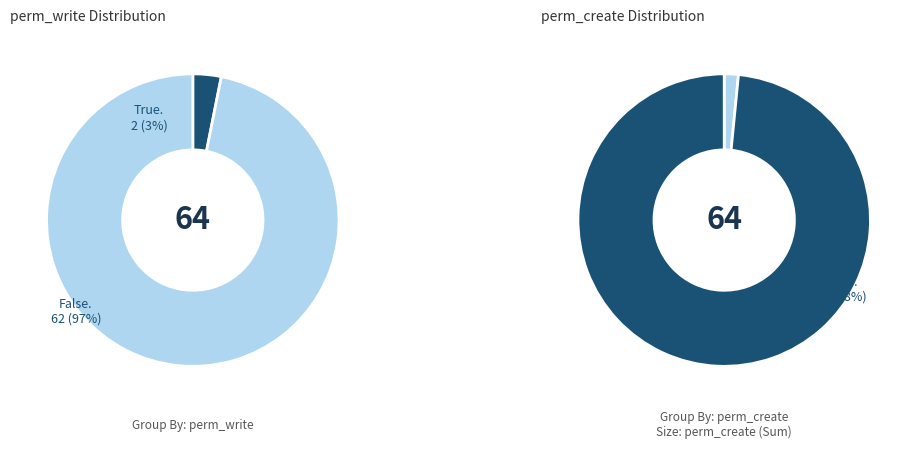

The perm_write=0 & perm_create=0 slice represents 99% of the pie. True or false?

False